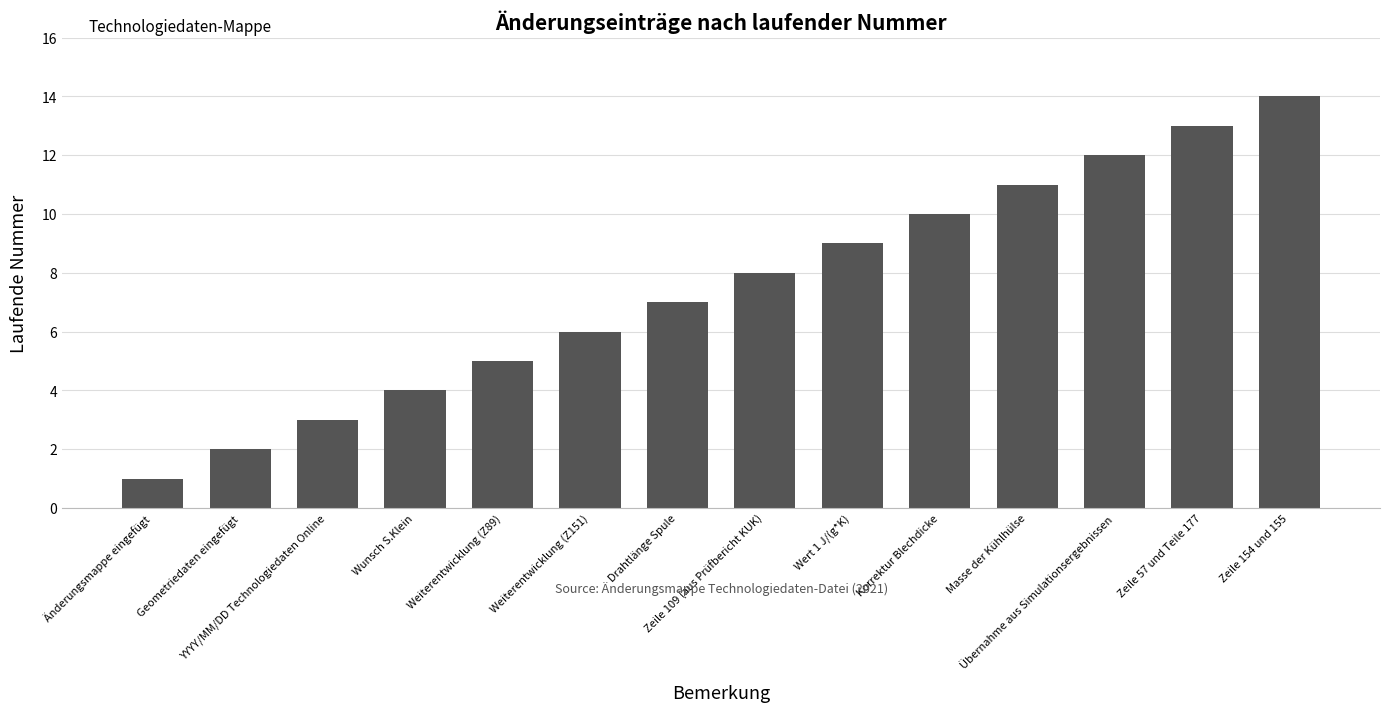

What is the greatest value displayed?

14